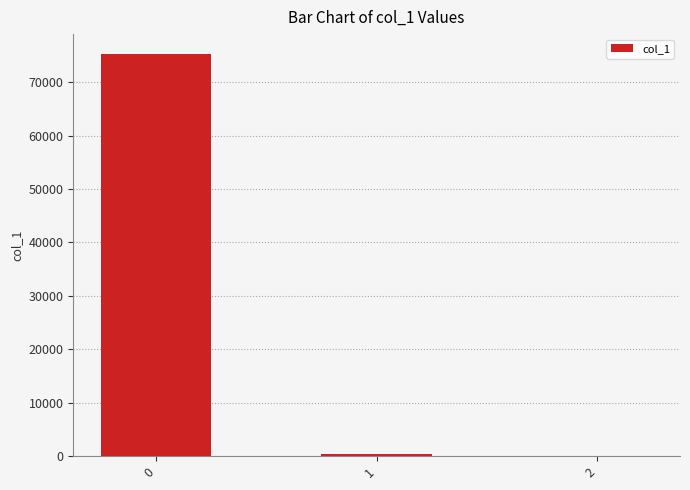

Is it true that the value at 0 is 75226.2?

True